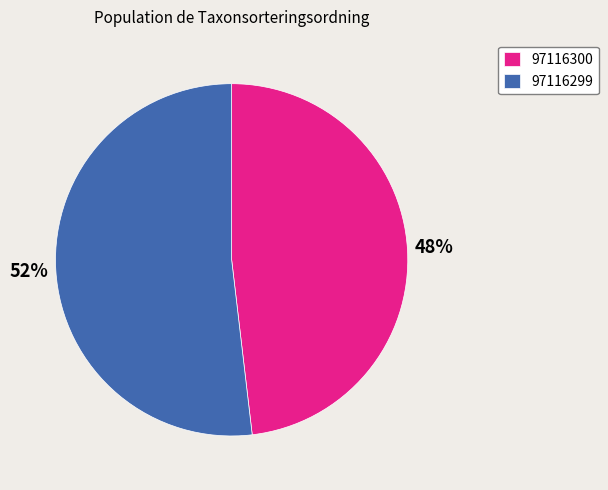

How many slices are in this pie chart?

2